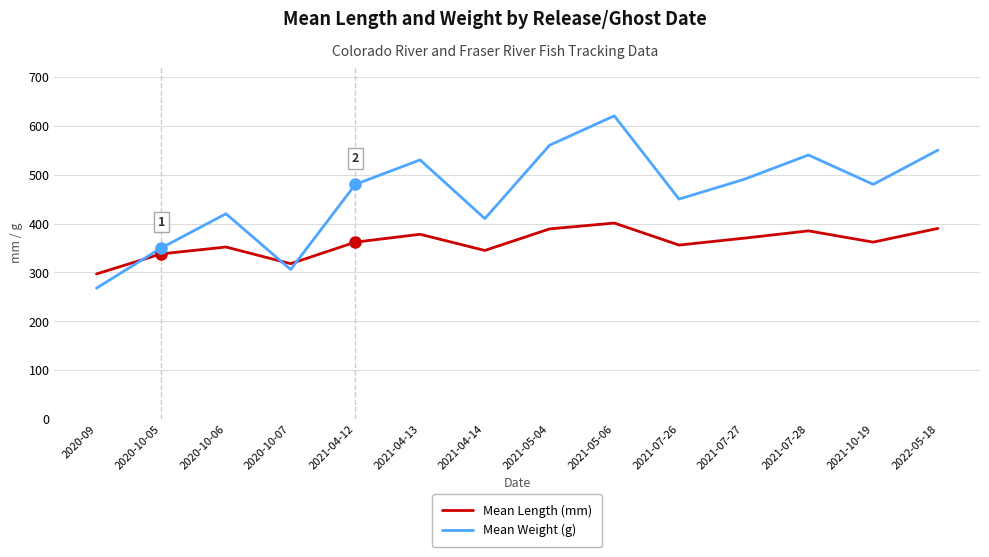

At 2021-05-04, list the series in order from largest to smallest.

Mean Weight (g), Mean Length (mm)